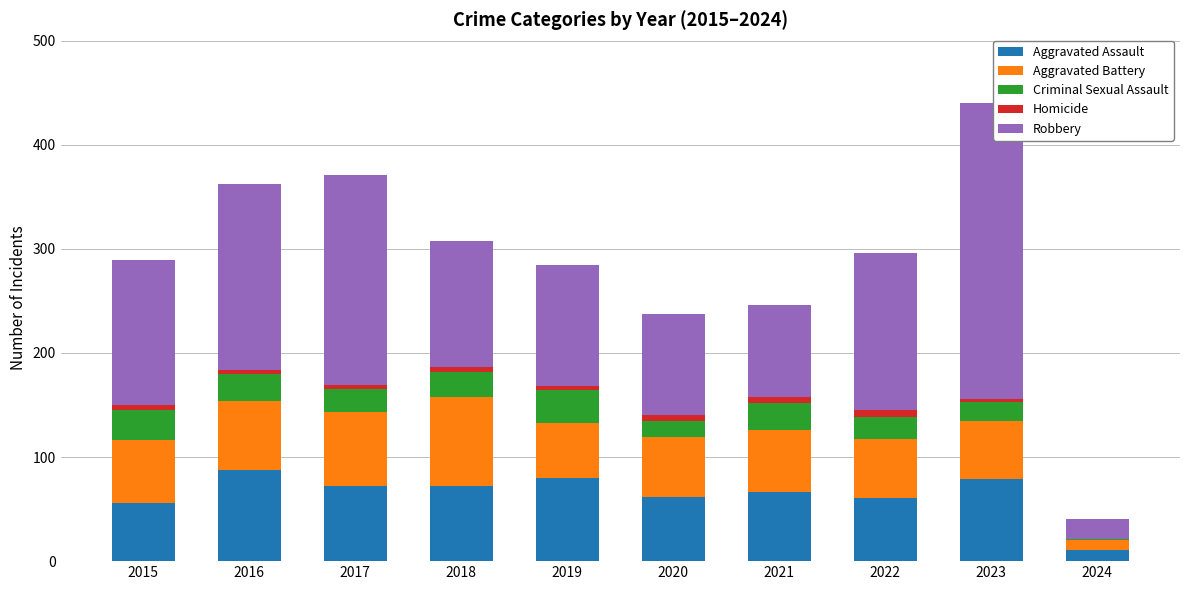

What is the sum of all Aggravated Assault values?

647